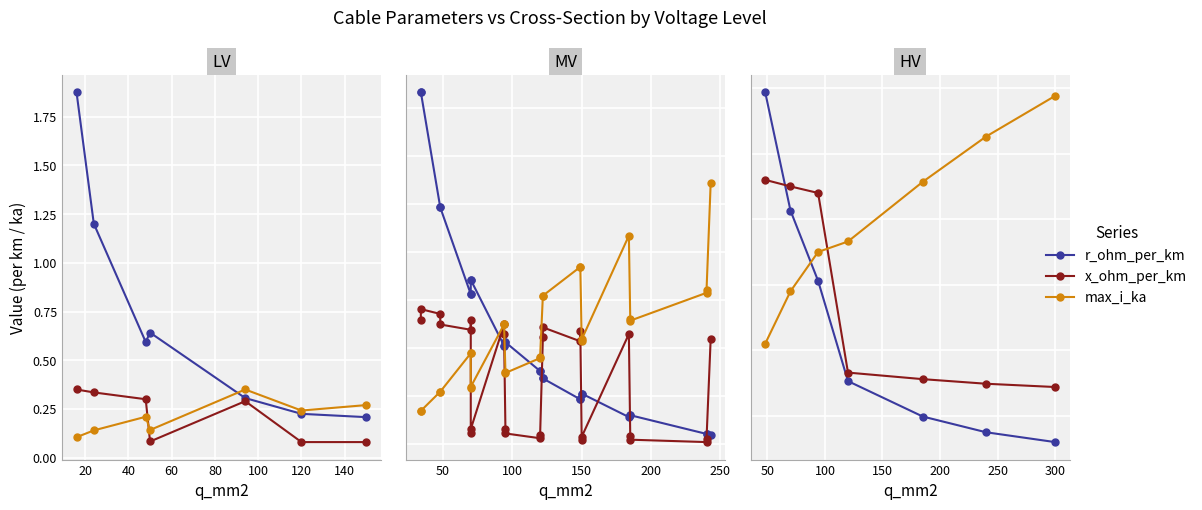

What is the value of the x_ohm_per_km point at the 1st from the left?

0.5